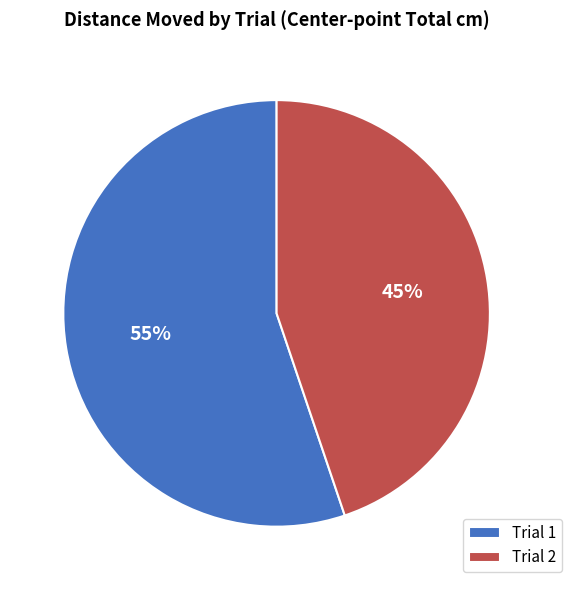

The Trial 1 slice represents 55% of the pie. True or false?

True